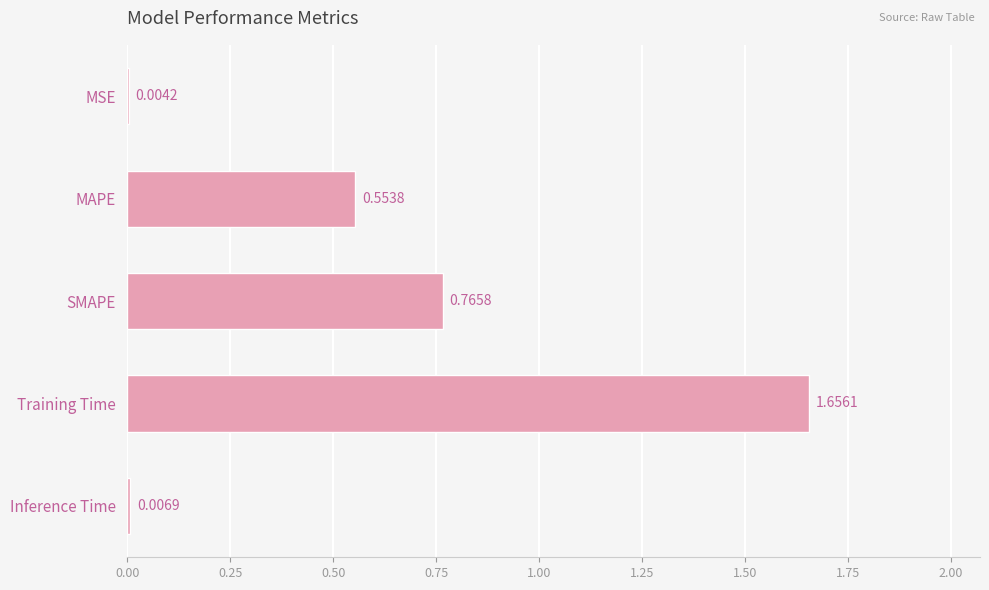

Between Training Time and Inference Time, which is larger?

Training Time